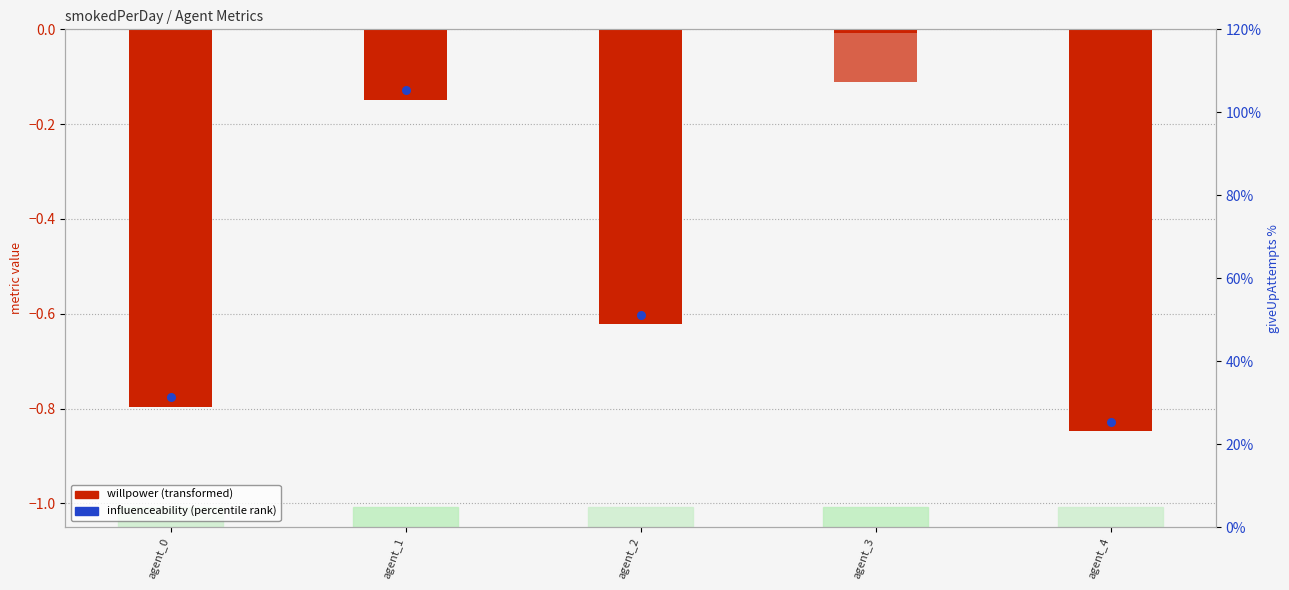

Which series has the widest spread of Y values?

willpower (neg)